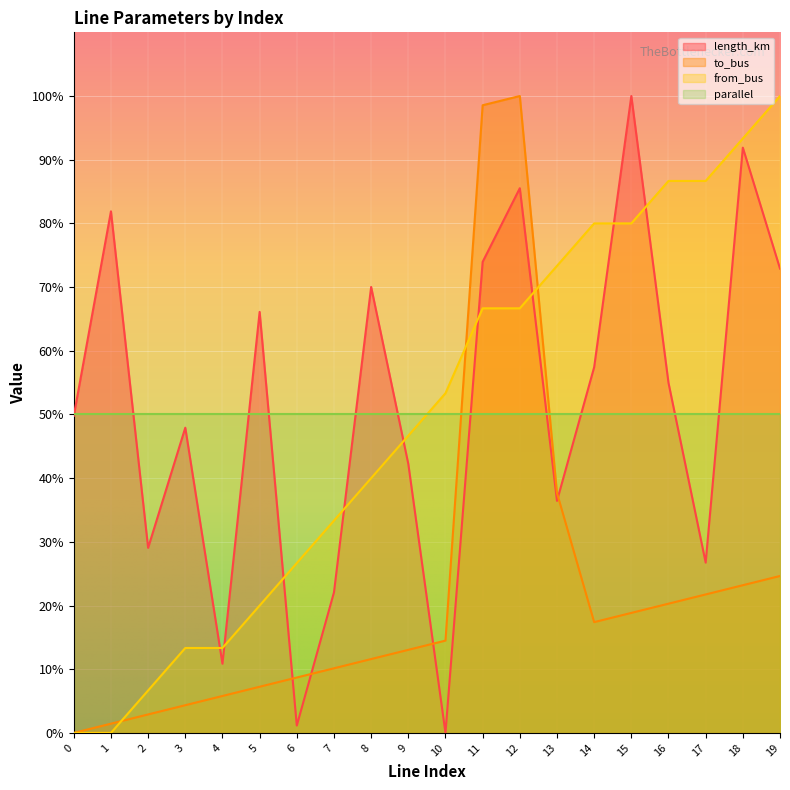

Which has a higher value, 8 or 16?

8